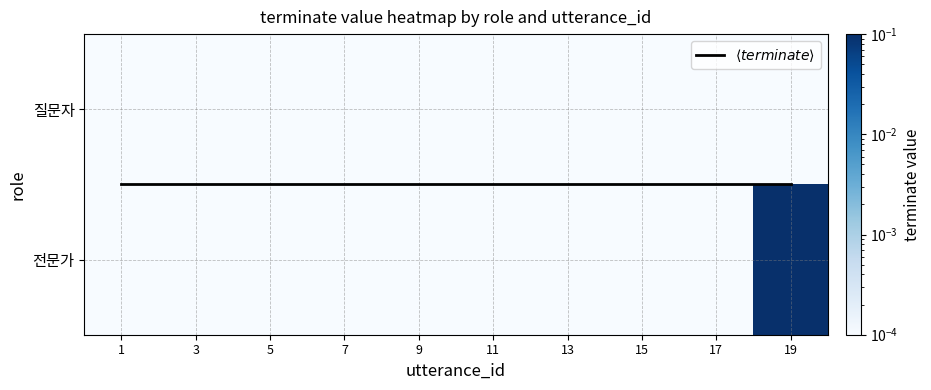

Which category has the highest value across all series?

19